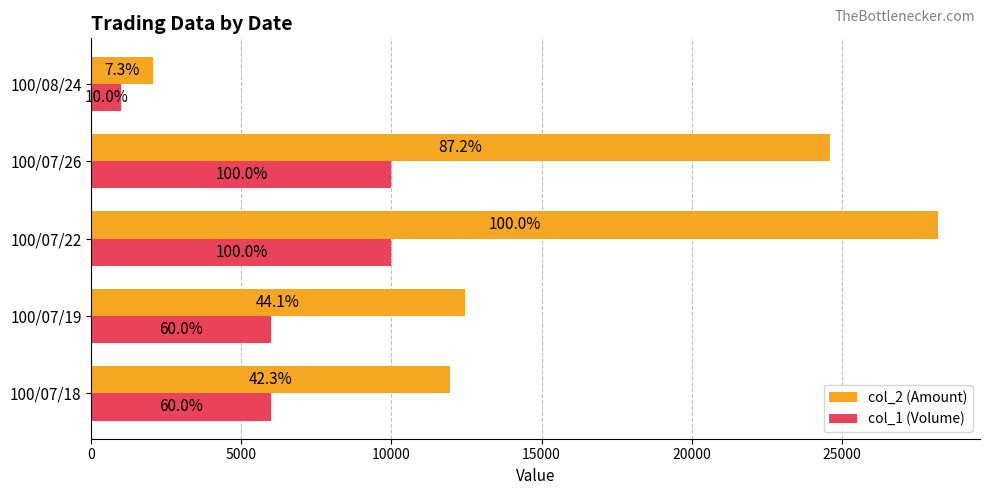

What are all the series names shown in the legend?

col_2 (Amount), col_1 (Volume)